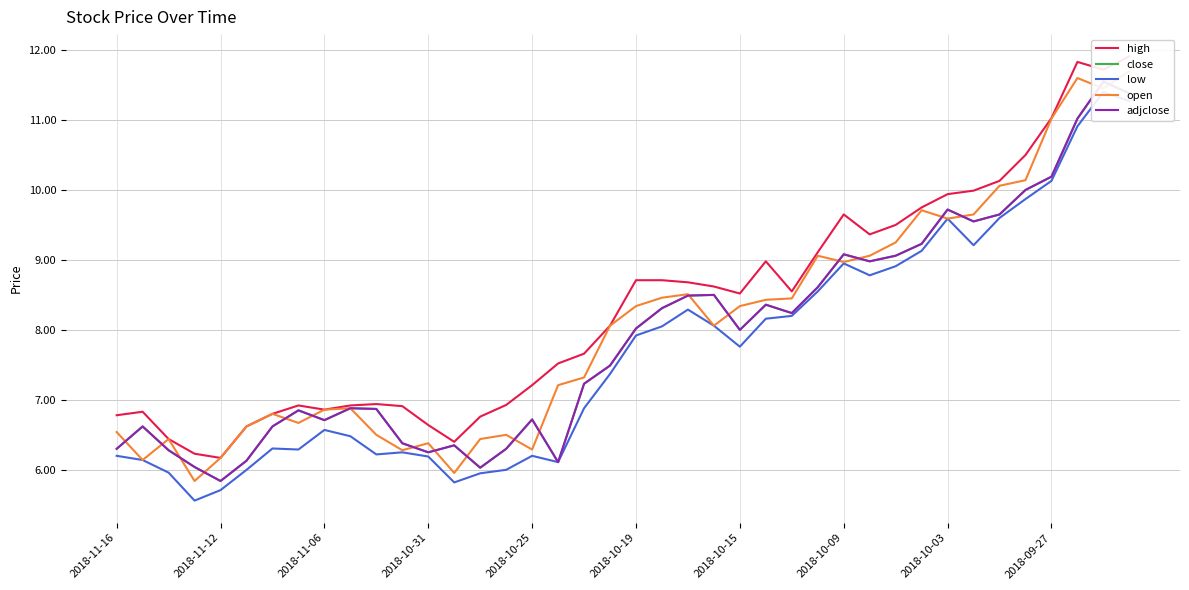

What are all the series names shown in the legend?

high, close, low, open, adjclose